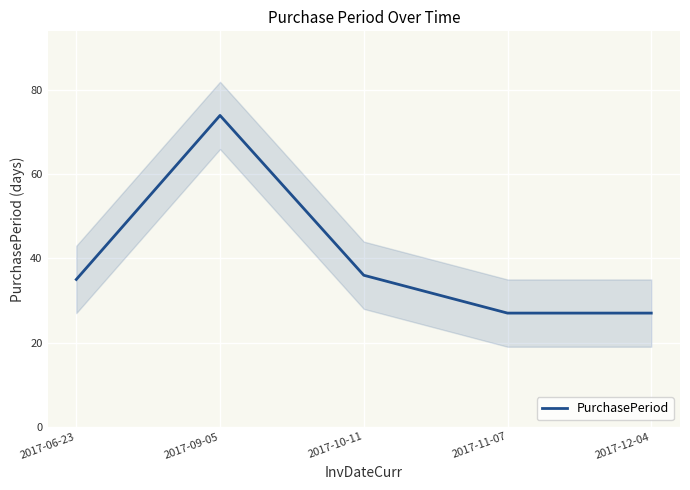

Which has a higher value, 2017-09-05 or 2017-12-04?

2017-09-05